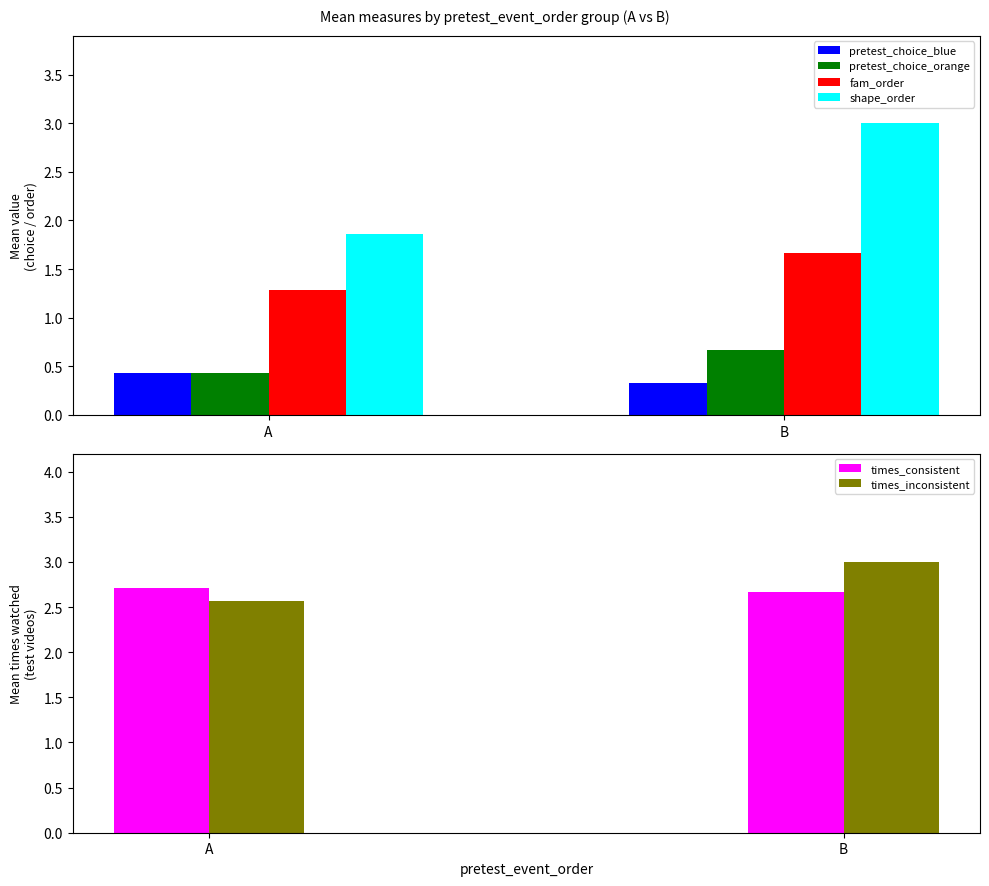

Reading left to right, transcribe all the data shown in this chart.

pretest_choice_blue: A=0.4	B=0.3
pretest_choice_orange: A=0.4	B=0.7
fam_order: A=1.3	B=1.7
shape_order: A=1.9	B=3.0
times_consistent: A=2.7	B=2.7
times_inconsistent: A=2.6	B=3.0